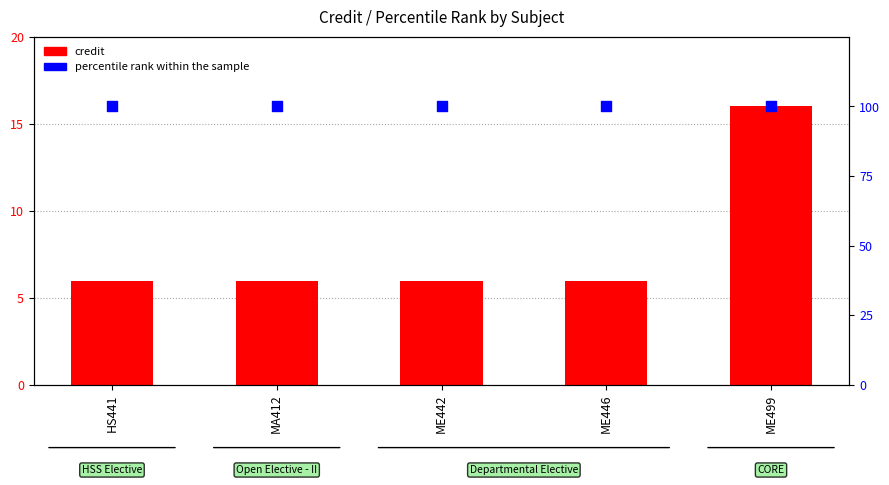

Which series has the largest total across all categories?

percentile rank within the sample